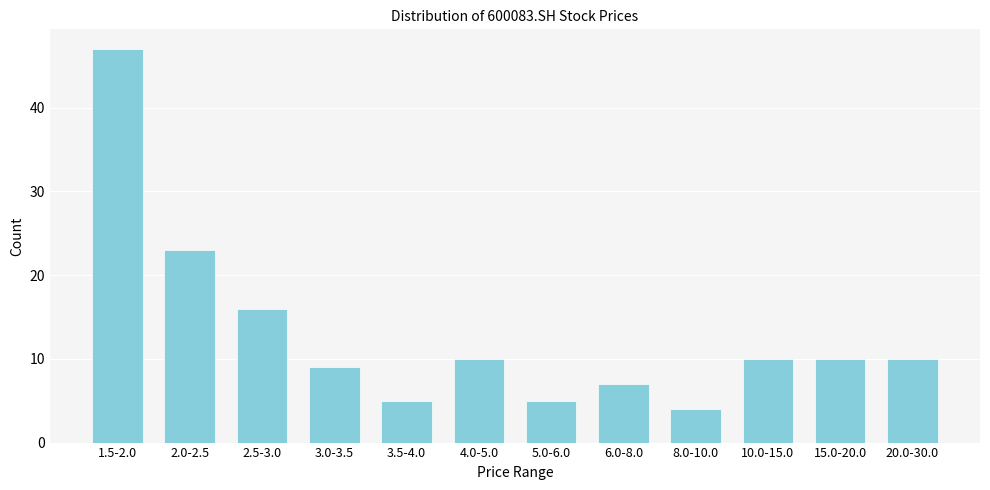

Reading left to right, list all the values displayed in this chart.

1.5-2.0=47	2.0-2.5=23	2.5-3.0=16	3.0-3.5=9	3.5-4.0=5	4.0-5.0=10	5.0-6.0=5	6.0-8.0=7	8.0-10.0=4	10.0-15.0=10	15.0-20.0=10	20.0-30.0=10